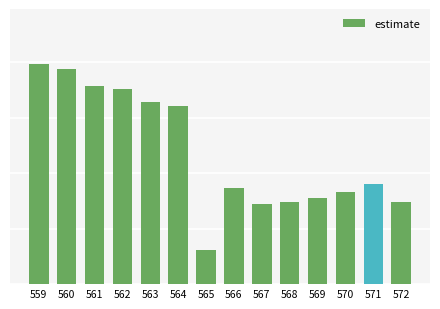

Is it true that the value at 559 is 2.0?

True